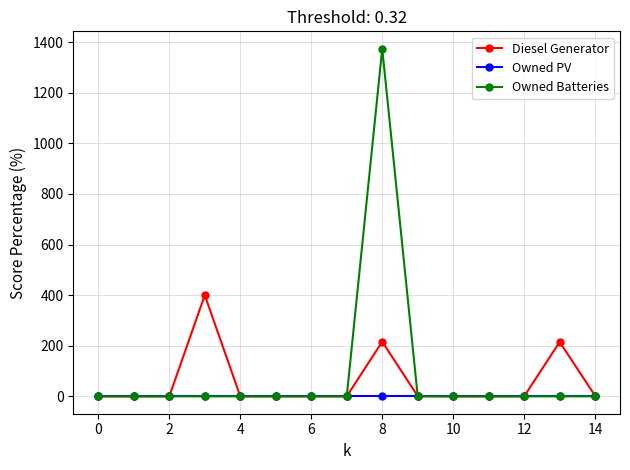

Which series has the widest spread of values?

Owned Batteries